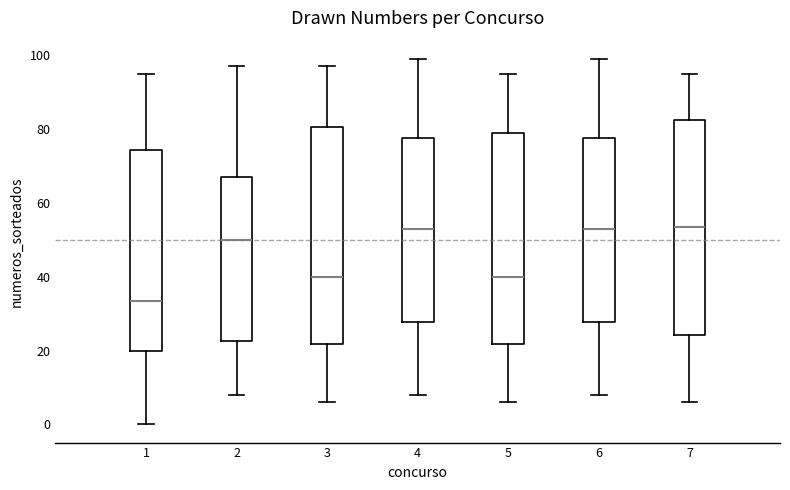

Which box's median line is the lowest?

1